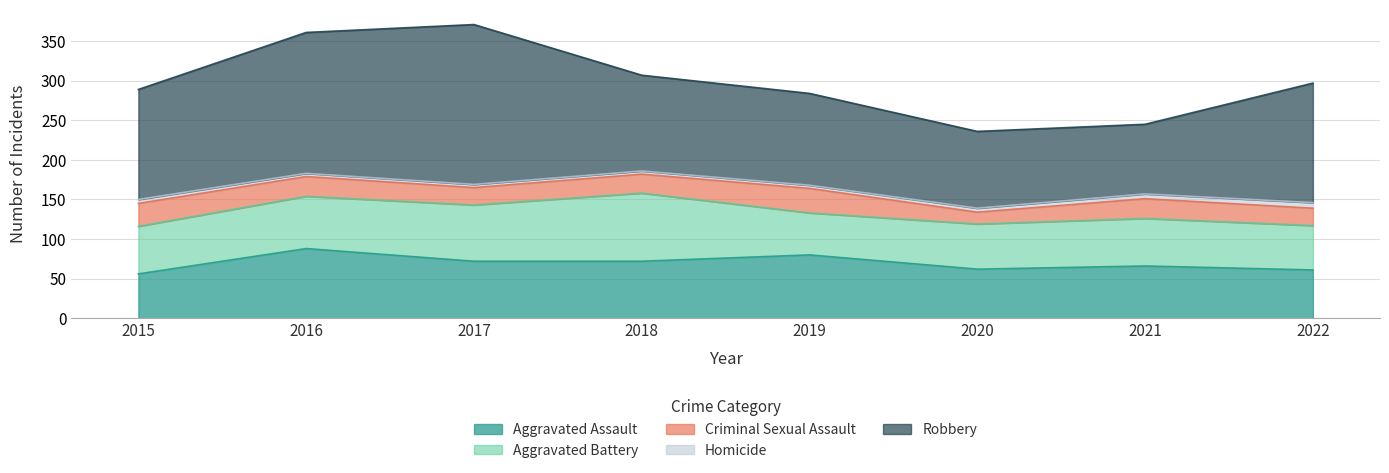

Reading left to right, what are all the values shown in this chart?

Aggravated Assault: 2015=56	2016=88	2017=72	2018=72	2019=80	2020=62	2021=66	2022=61
Aggravated Battery: 2015=60	2016=66	2017=71	2018=86	2019=53	2020=57	2021=60	2022=56
Criminal Sexual Assault: 2015=29	2016=25	2017=22	2018=24	2019=31	2020=15	2021=25	2022=22
Homicide: 2015=5	2016=4	2017=4	2018=4	2019=4	2020=5	2021=6	2022=7
Robbery: 2015=139	2016=178	2017=202	2018=121	2019=116	2020=97	2021=88	2022=151